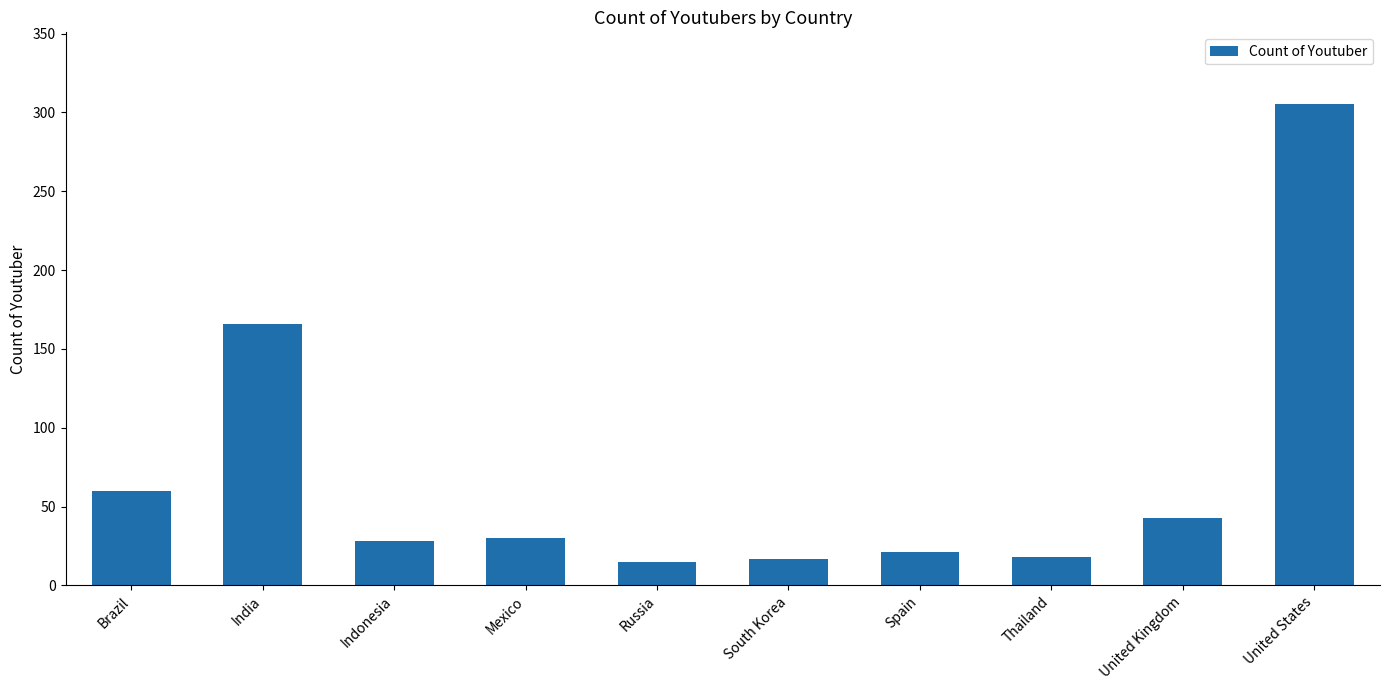

What value does the data have at South Korea, to the nearest 5?

15